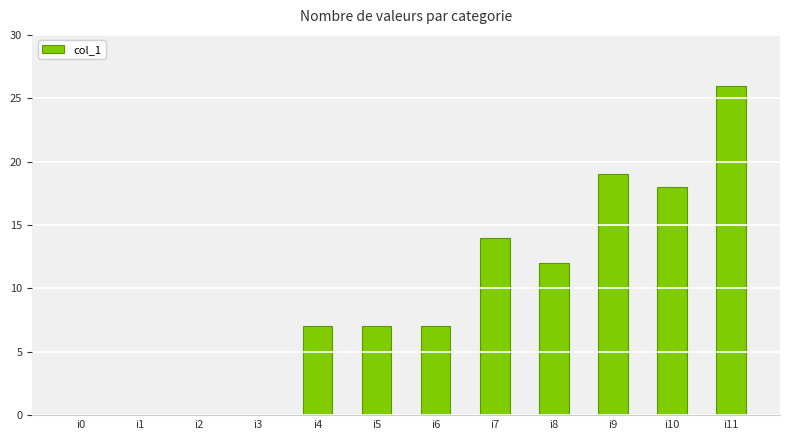

True or false: the data shows 7 at i4.

True